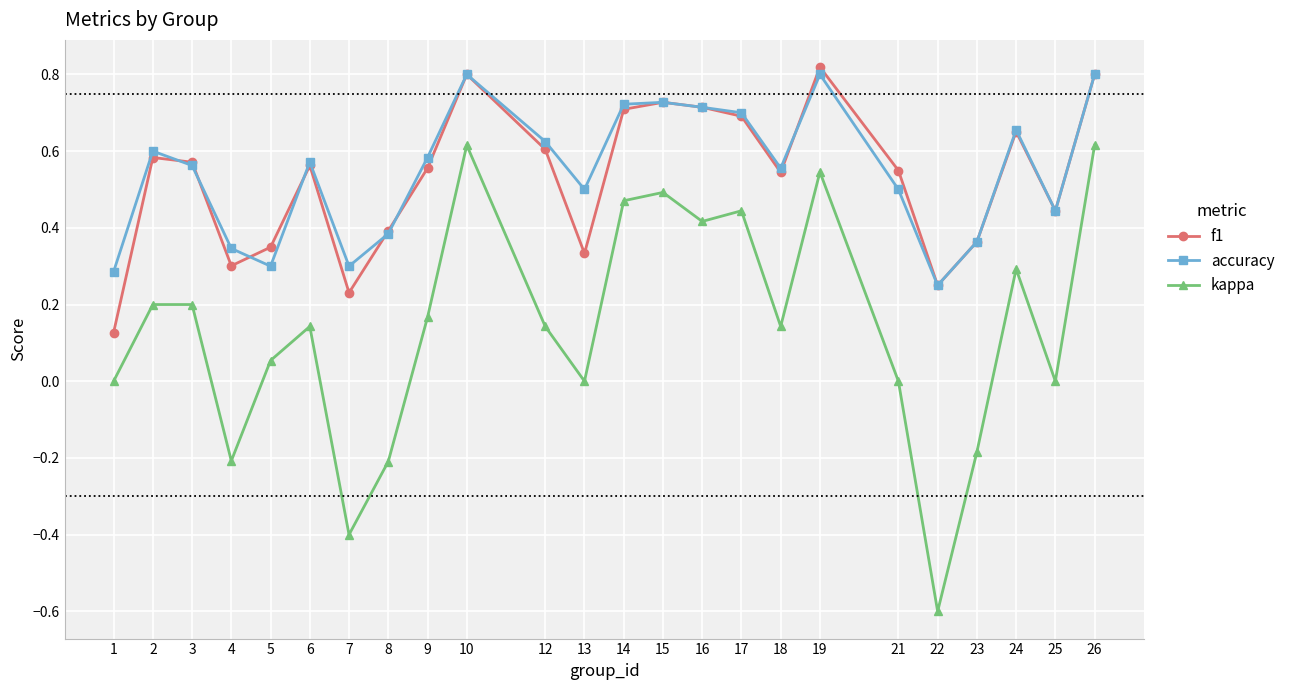

What is the sum of all kappa values?

3.3